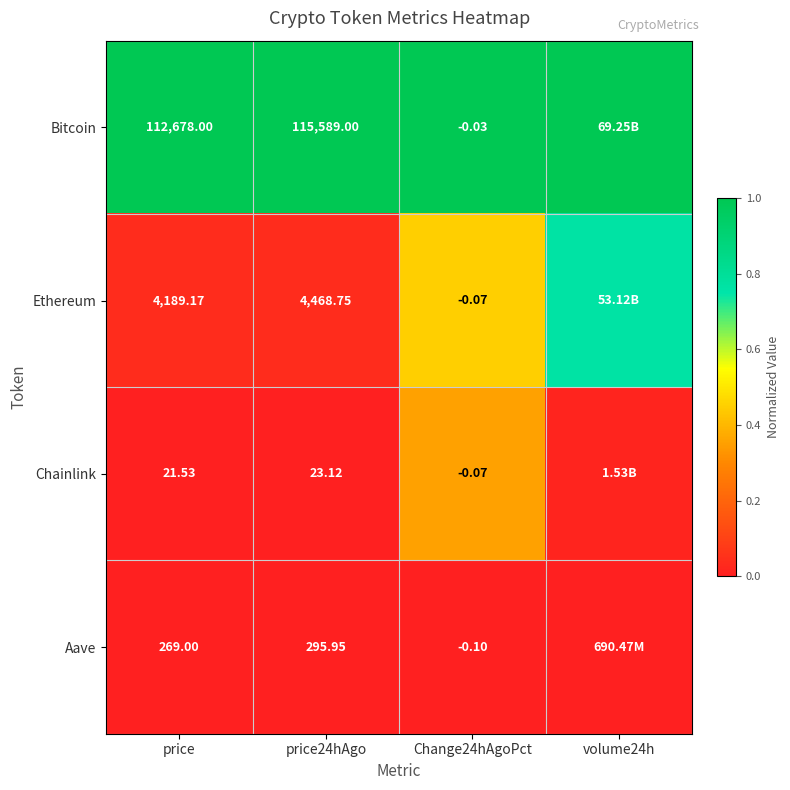

Rank the series at price from highest to lowest value.

Bitcoin, Ethereum, Aave, Chainlink